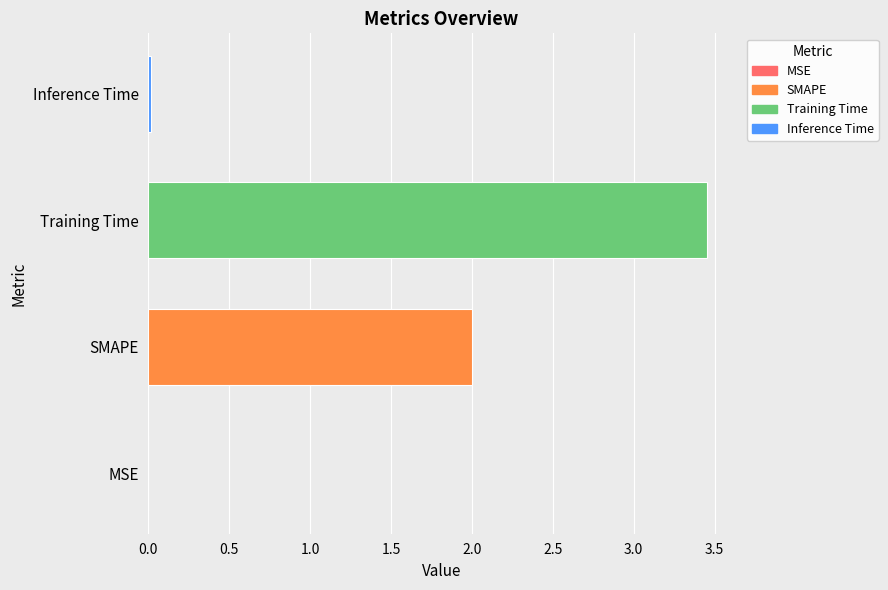

Between Training Time and Inference Time, which is larger?

Training Time